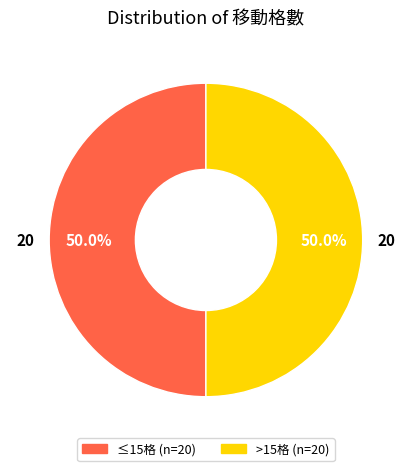

To the nearest percent, what is the difference between the largest and smallest slice percentages?

0%